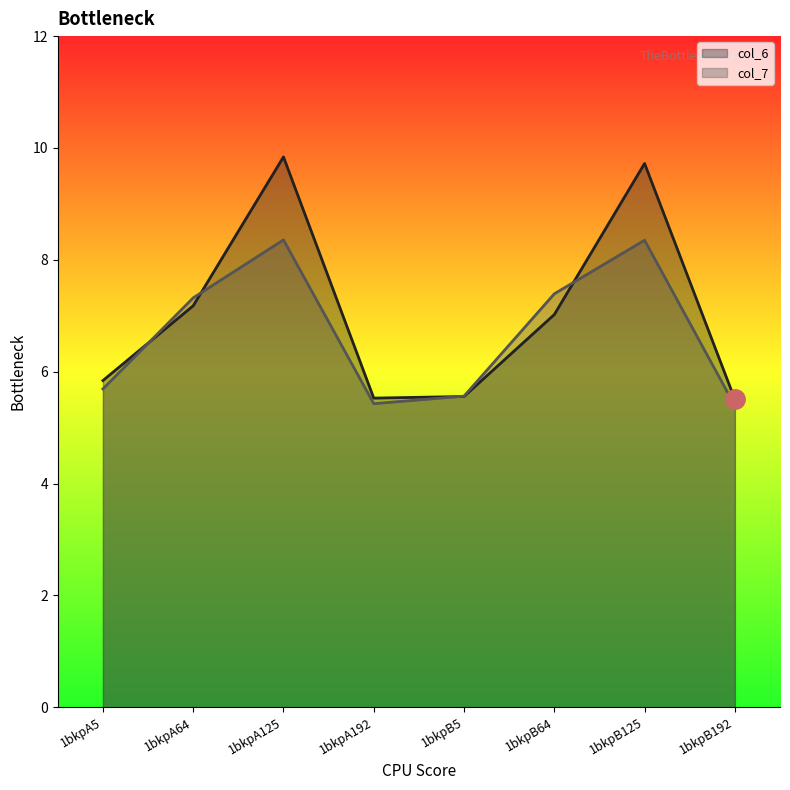

At which label does col_7 reach its peak?

1bkpA125